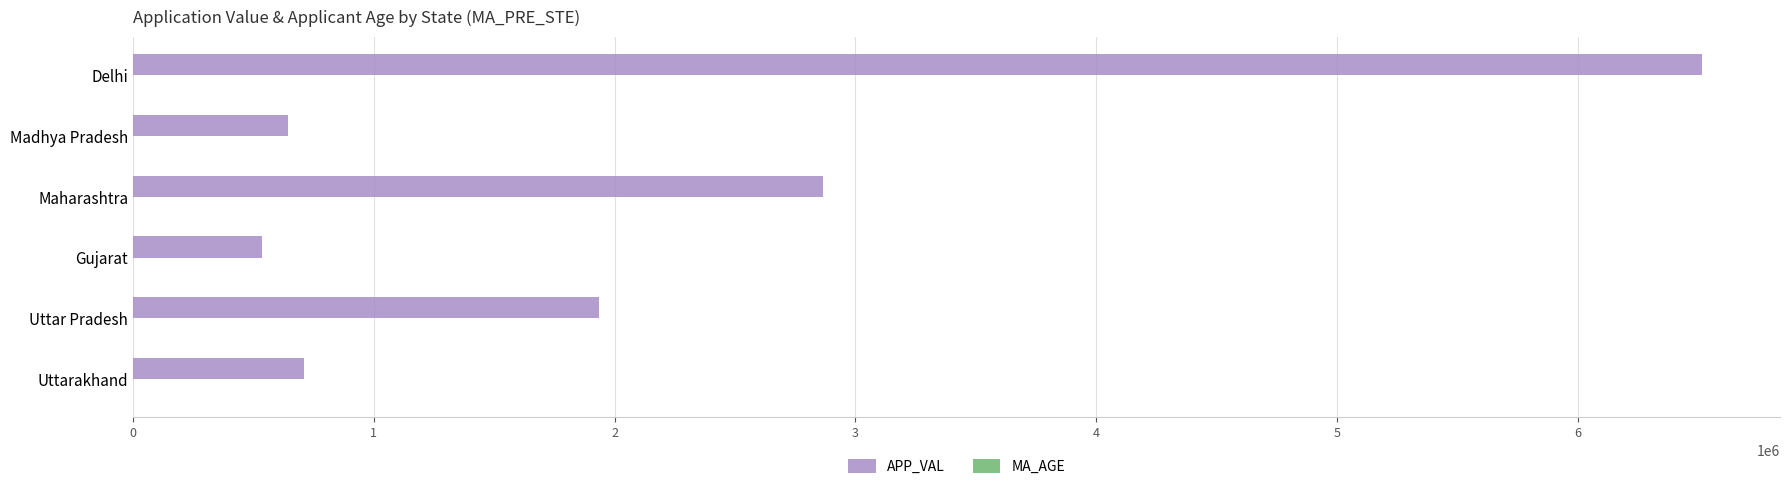

The APP_VAL series shows 287198.6 at Uttarakhand. True or false?

False